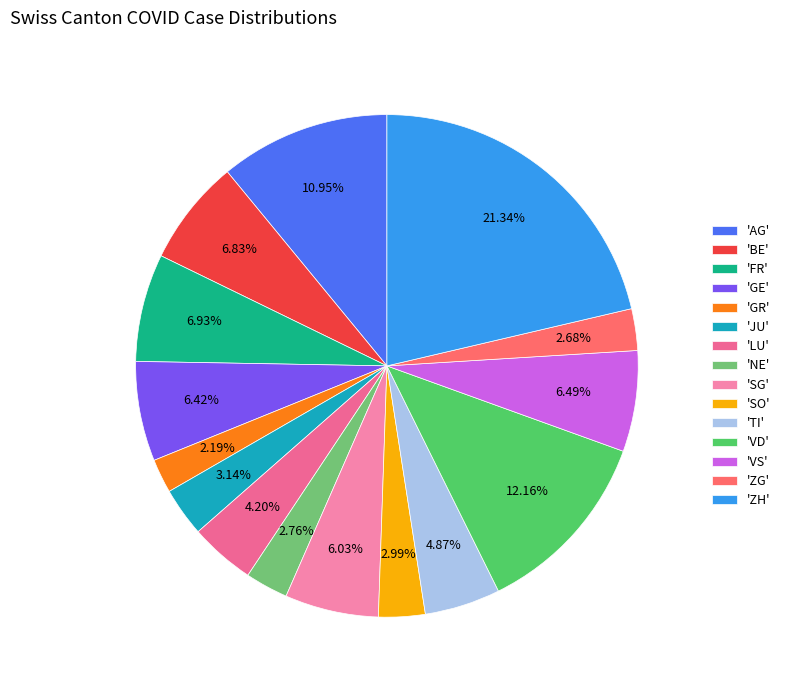

Count the number of slices in the pie.

15